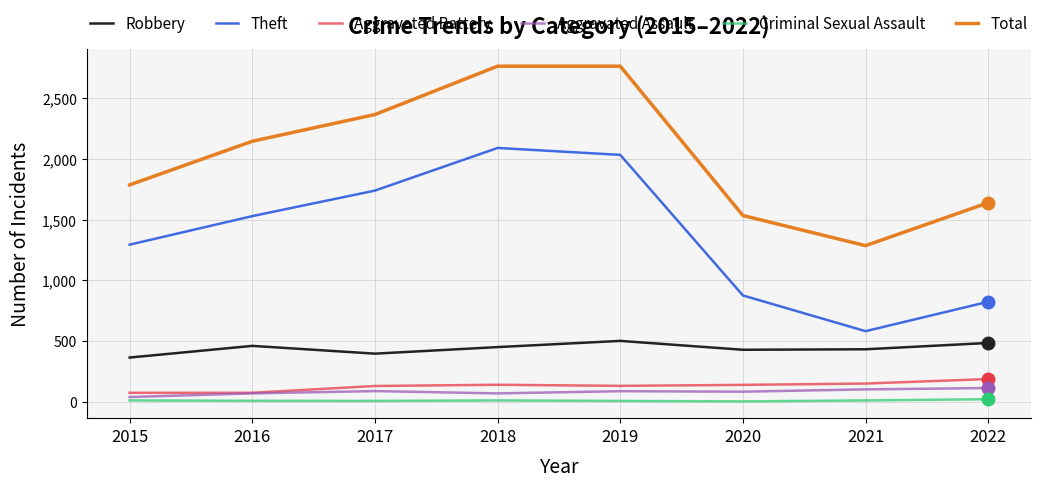

How many data points in Aggravated Battery are less than 139?

4